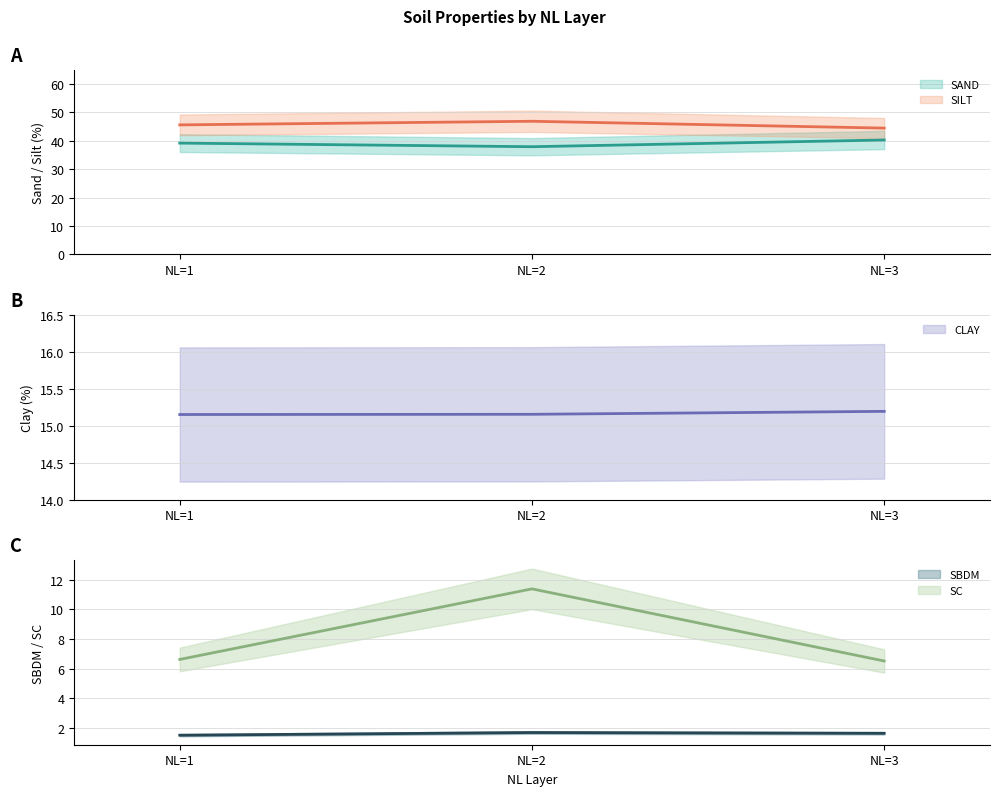

Does the chart have visible grid lines?

Yes